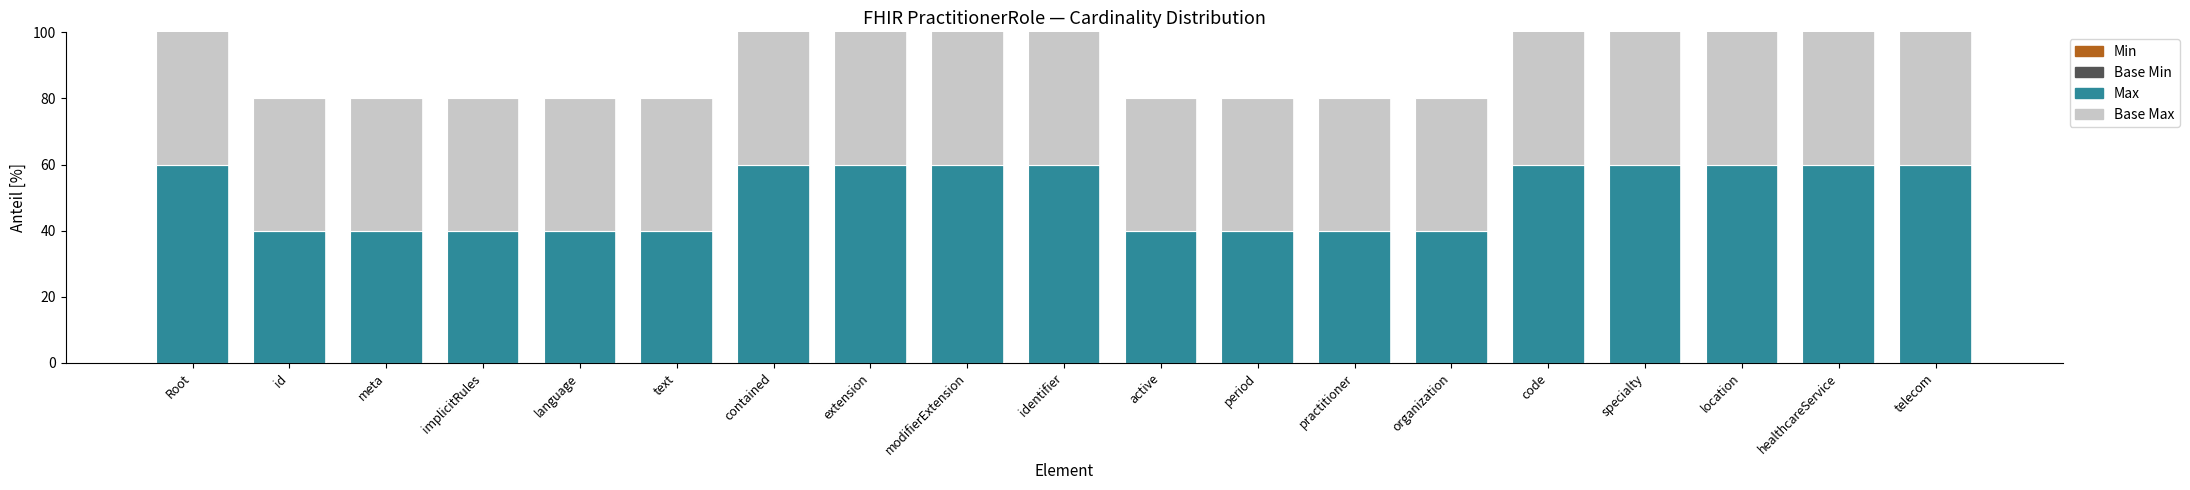

Is it true that Min equals 0 at meta?

True